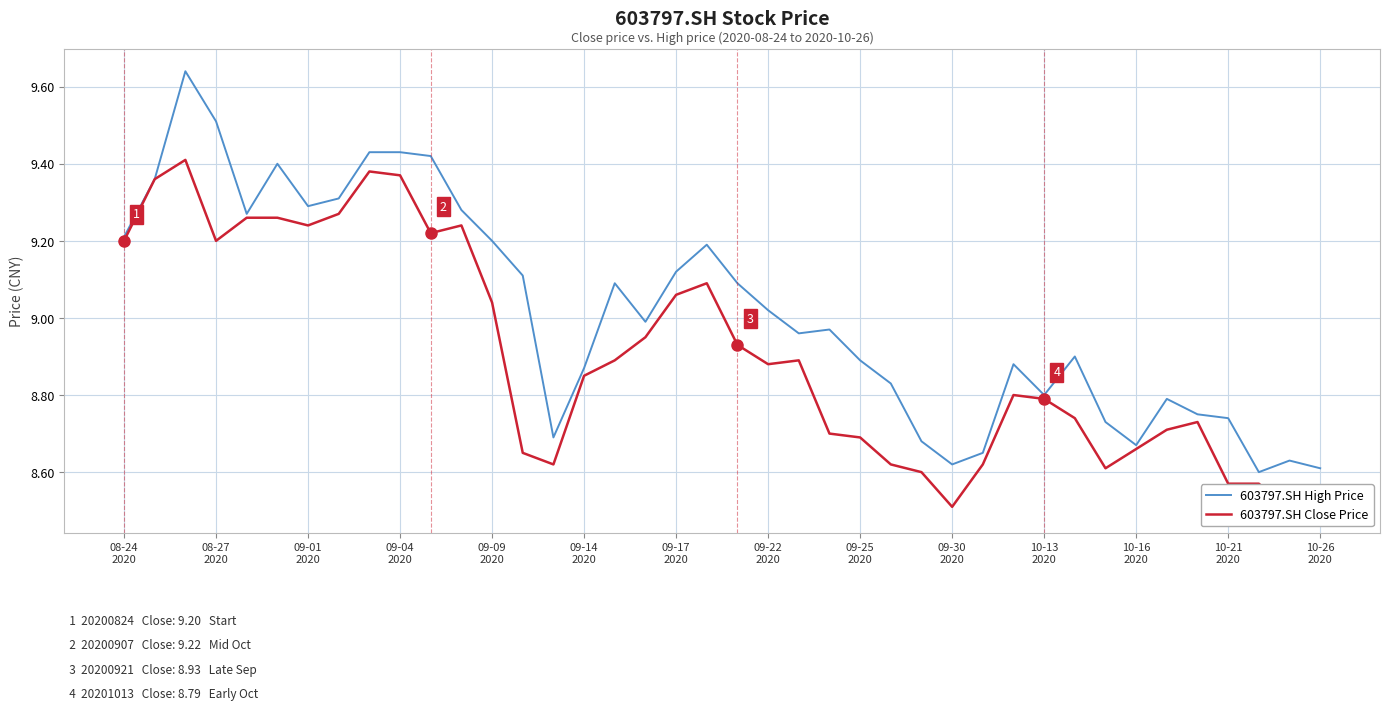

Is the value of 603797.SH Close Price at 24 greater than the value of 603797.SH High Price at 34?

No